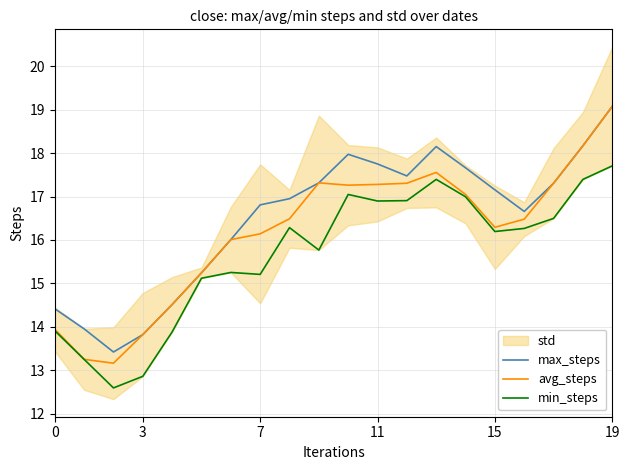

At which label does avg_steps first exceed 16?

6